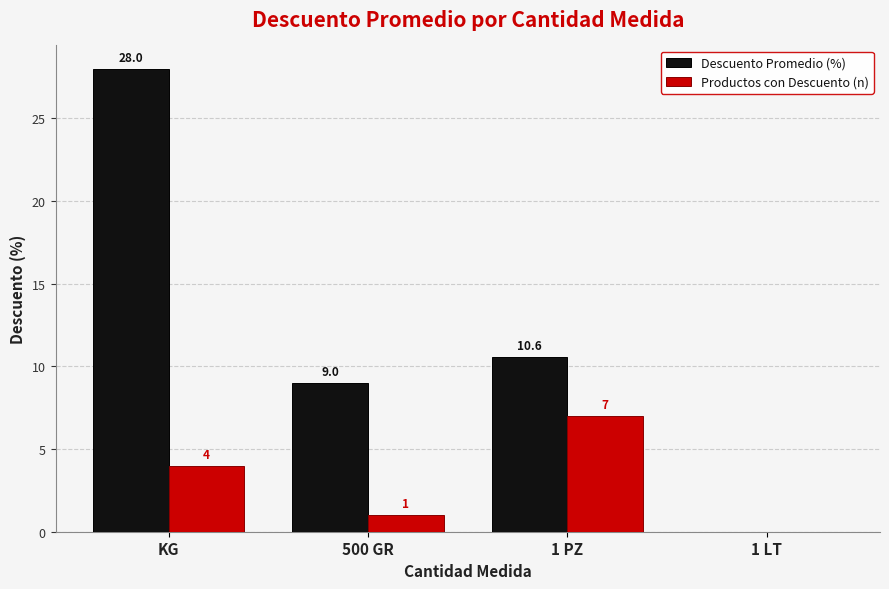

Is it true that Productos con Descuento (n) equals 0.0 at 1 LT?

True